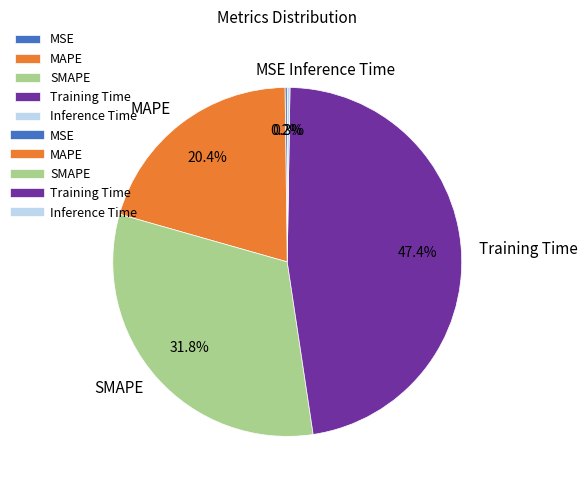

Which category has the biggest portion of the pie?

Training Time